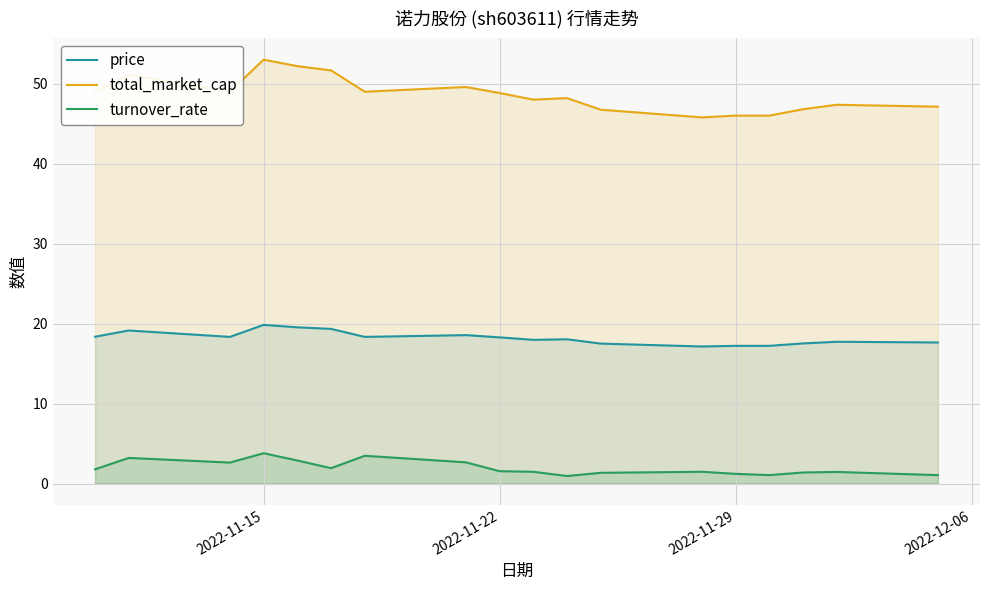

What is the difference between the maximum and minimum values in the total_market_cap series?

7.2